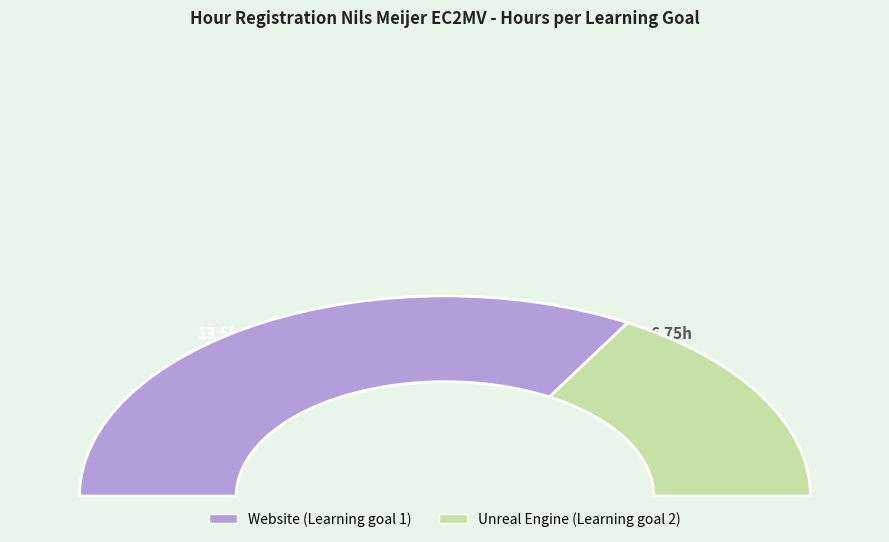

To the nearest percent, what portion does Website (Learning goal 1) represent?

67%